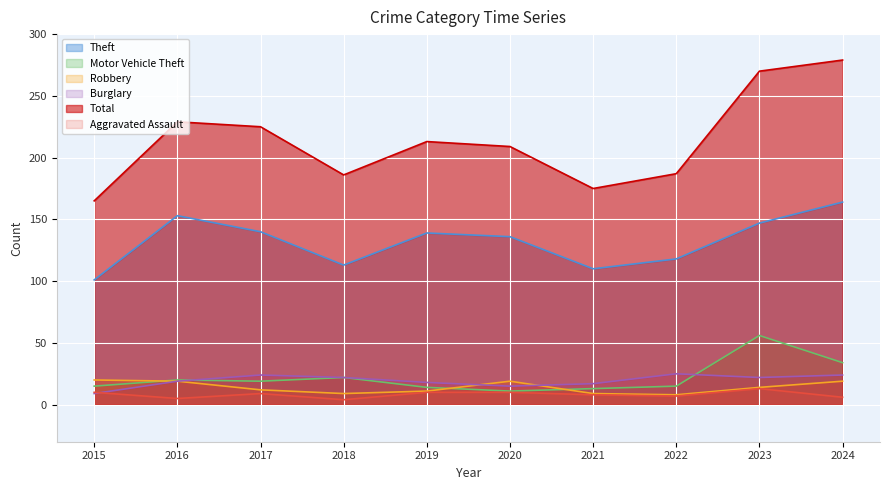

Which has a higher value, 2016 or 2019?

2016